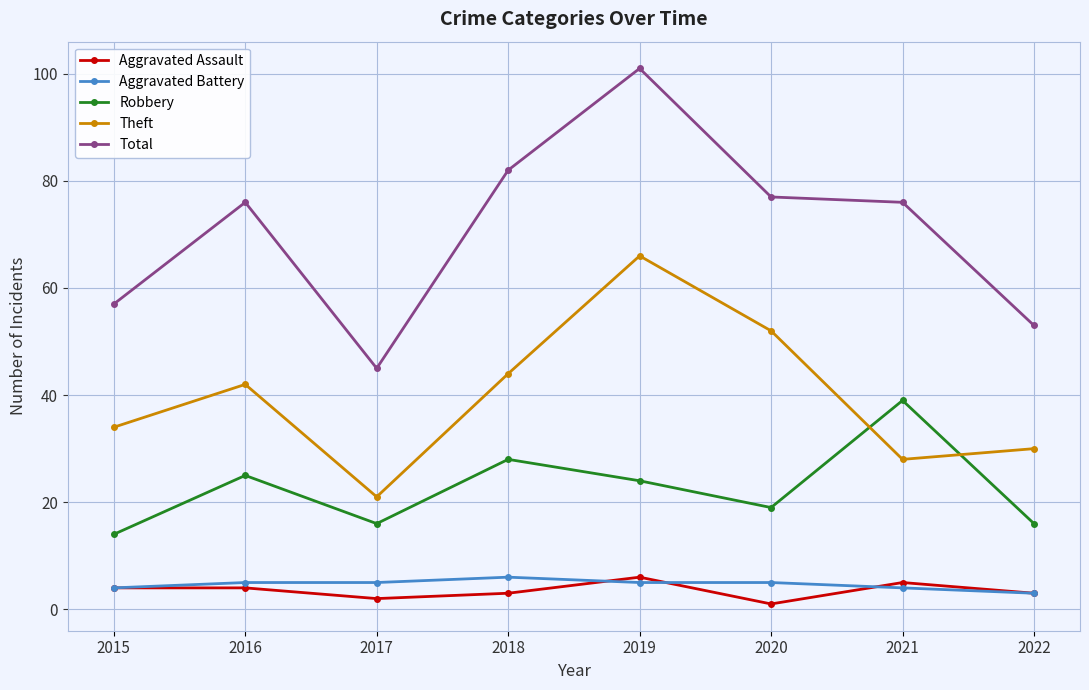

The Aggravated Battery series shows 5 at 2020. True or false?

True